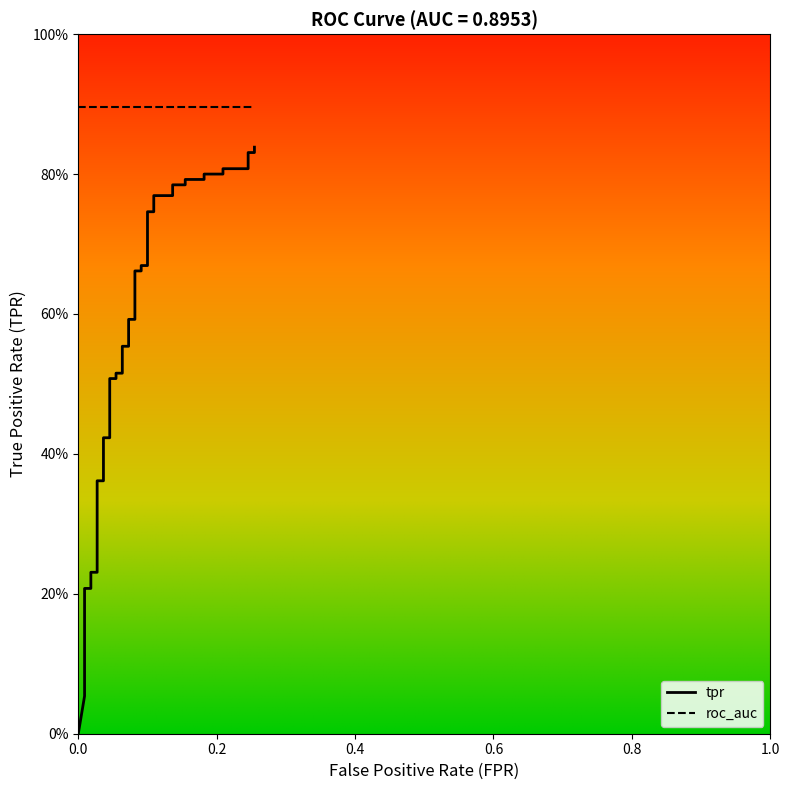

How many data points are above 0?

39